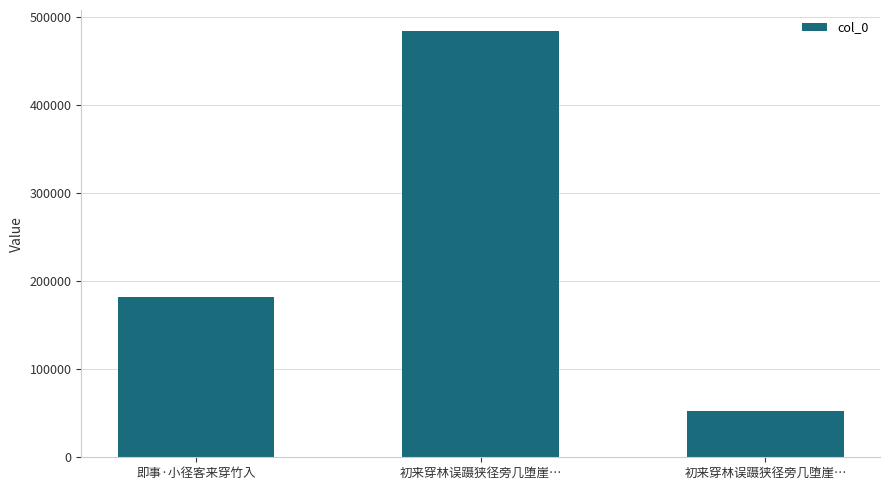

Reading left to right, what are all the values shown in this chart?

181636	483499	52987